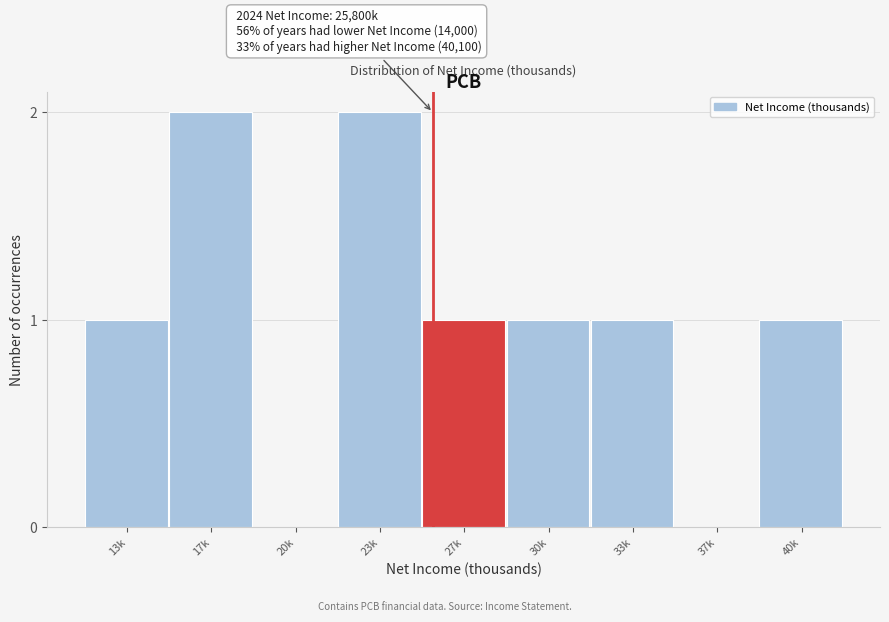

Reading left to right, transcribe all the data shown in this chart.

13k=1	17k=2	20k=0	23k=2	27k=1	30k=1	33k=1	37k=0	40k=1